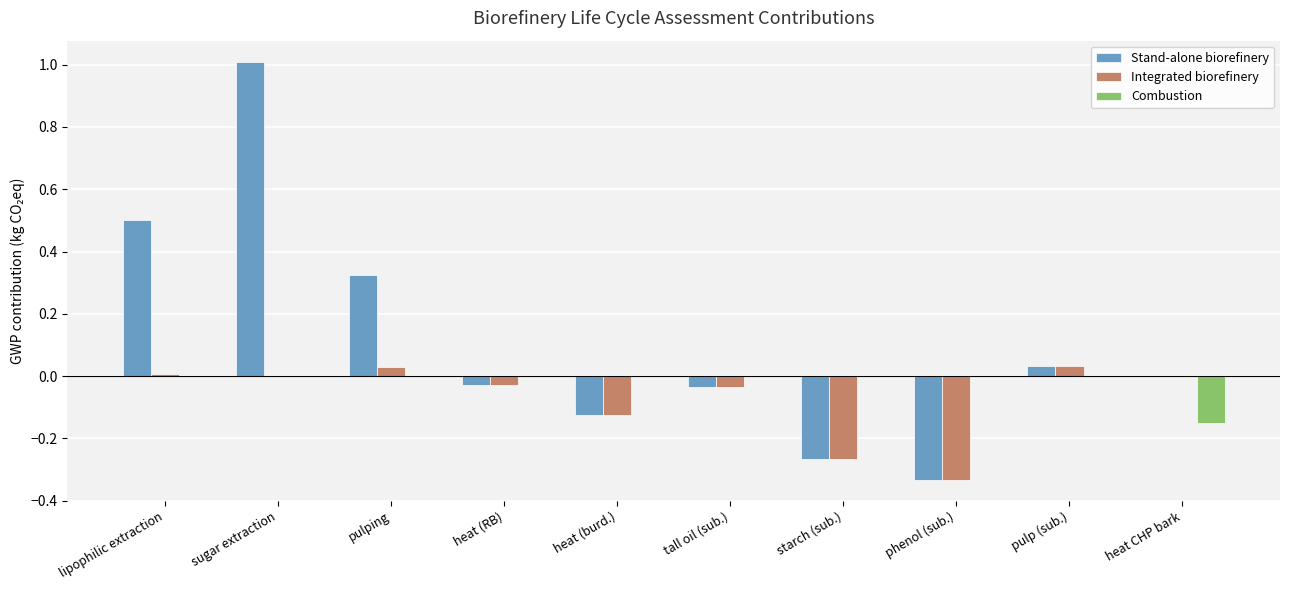

What is the maximum value shown in the chart?

1.0